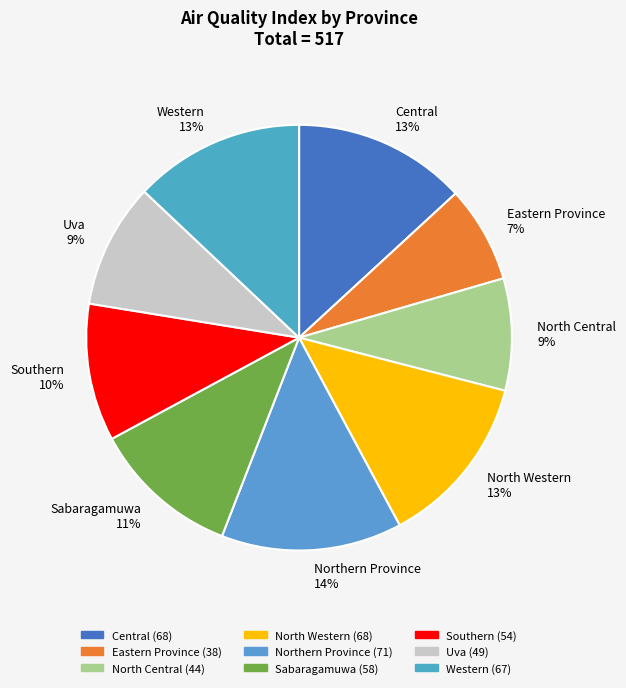

To the nearest percent, what is the difference between the Northern Province 14% and North Central 9% slice percentages?

5%